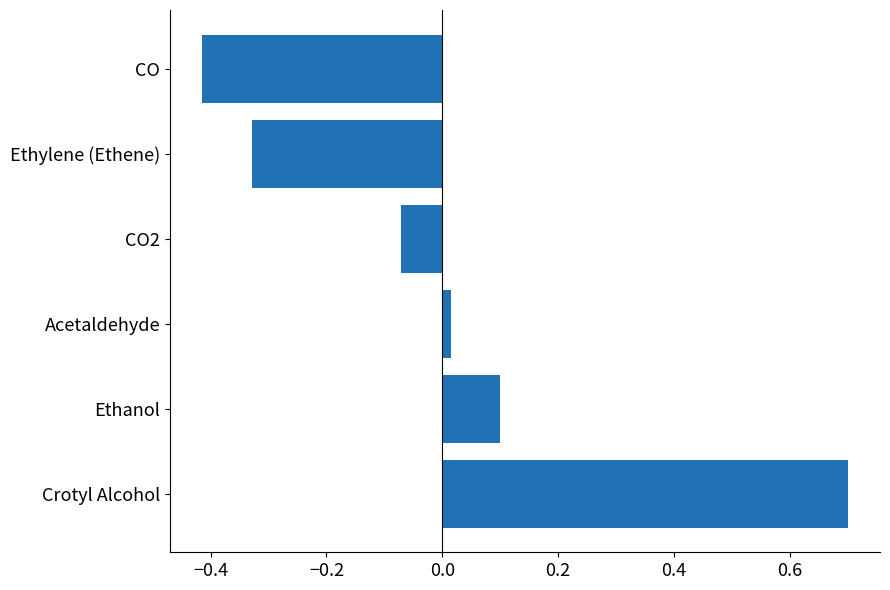

Count the number of values greater than 0.

3